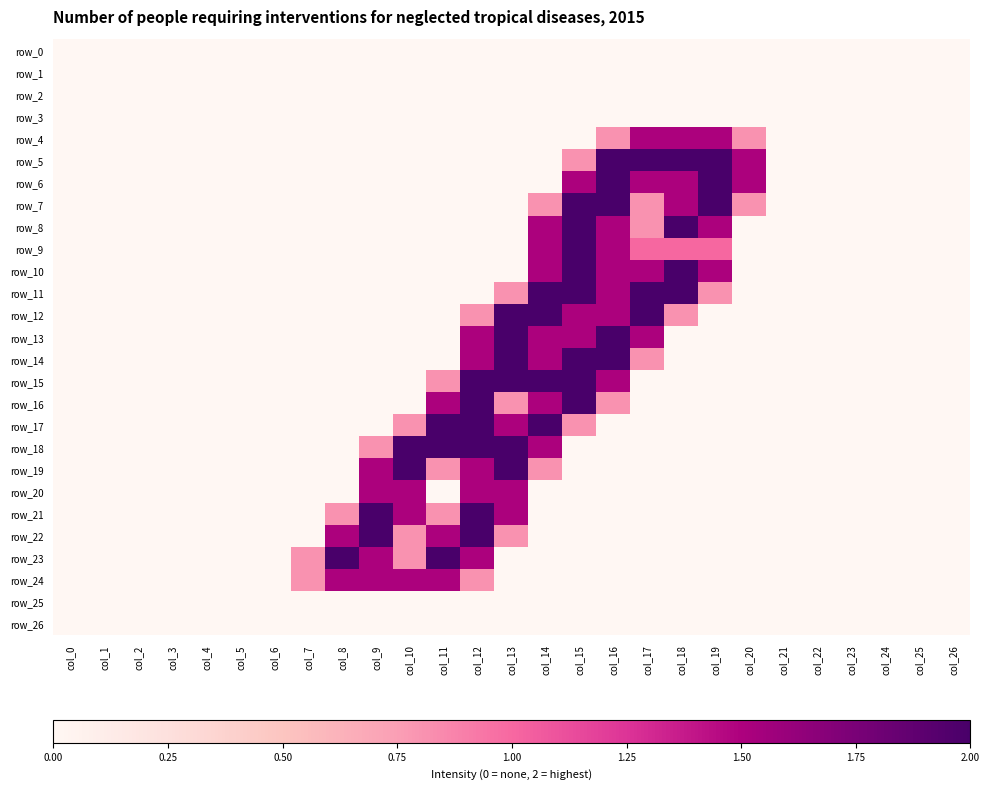

Reading left to right, what are all the values shown in this chart?

row_0: col_0=0.0	col_1=0.0	col_2=0.0	col_3=0.0	col_4=0.0	col_5=0.0	col_6=0.0	col_7=0.0	col_8=0.0	col_9=0.0	col_10=0.0	col_11=0.0	col_12=0.0	col_13=0.0	col_14=0.0	col_15=0.0	col_16=0.0	col_17=0.0	col_18=0.0	col_19=0.0	col_20=0.0	col_21=0.0	col_22=0.0	col_23=0.0	col_24=0.0	col_25=0.0	col_26=0.0
row_1: col_0=0.0	col_1=0.0	col_2=0.0	col_3=0.0	col_4=0.0	col_5=0.0	col_6=0.0	col_7=0.0	col_8=0.0	col_9=0.0	col_10=0.0	col_11=0.0	col_12=0.0	col_13=0.0	col_14=0.0	col_15=0.0	col_16=0.0	col_17=0.0	col_18=0.0	col_19=0.0	col_20=0.0	col_21=0.0	col_22=0.0	col_23=0.0	col_24=0.0	col_25=0.0	col_26=0.0
row_2: col_0=0.0	col_1=0.0	col_2=0.0	col_3=0.0	col_4=0.0	col_5=0.0	col_6=0.0	col_7=0.0	col_8=0.0	col_9=0.0	col_10=0.0	col_11=0.0	col_12=0.0	col_13=0.0	col_14=0.0	col_15=0.0	col_16=0.0	col_17=0.0	col_18=0.0	col_19=0.0	col_20=0.0	col_21=0.0	col_22=0.0	col_23=0.0	col_24=0.0	col_25=0.0	col_26=0.0
row_3: col_0=0.0	col_1=0.0	col_2=0.0	col_3=0.0	col_4=0.0	col_5=0.0	col_6=0.0	col_7=0.0	col_8=0.0	col_9=0.0	col_10=0.0	col_11=0.0	col_12=0.0	col_13=0.0	col_14=0.0	col_15=0.0	col_16=0.0	col_17=0.0	col_18=0.0	col_19=0.0	col_20=0.0	col_21=0.0	col_22=0.0	col_23=0.0	col_24=0.0	col_25=0.0	col_26=0.0
row_4: col_0=0.0	col_1=0.0	col_2=0.0	col_3=0.0	col_4=0.0	col_5=0.0	col_6=0.0	col_7=0.0	col_8=0.0	col_9=0.0	col_10=0.0	col_11=0.0	col_12=0.0	col_13=0.0	col_14=0.0	col_15=0.0	col_16=0.8	col_17=1.5	col_18=1.5	col_19=1.5	col_20=0.8	col_21=0.0	col_22=0.0	col_23=0.0	col_24=0.0	col_25=0.0	col_26=0.0
row_5: col_0=0.0	col_1=0.0	col_2=0.0	col_3=0.0	col_4=0.0	col_5=0.0	col_6=0.0	col_7=0.0	col_8=0.0	col_9=0.0	col_10=0.0	col_11=0.0	col_12=0.0	col_13=0.0	col_14=0.0	col_15=0.8	col_16=2.0	col_17=2.0	col_18=2.0	col_19=2.0	col_20=1.5	col_21=0.0	col_22=0.0	col_23=0.0	col_24=0.0	col_25=0.0	col_26=0.0
row_6: col_0=0.0	col_1=0.0	col_2=0.0	col_3=0.0	col_4=0.0	col_5=0.0	col_6=0.0	col_7=0.0	col_8=0.0	col_9=0.0	col_10=0.0	col_11=0.0	col_12=0.0	col_13=0.0	col_14=0.0	col_15=1.5	col_16=2.0	col_17=1.5	col_18=1.5	col_19=2.0	col_20=1.5	col_21=0.0	col_22=0.0	col_23=0.0	col_24=0.0	col_25=0.0	col_26=0.0
row_7: col_0=0.0	col_1=0.0	col_2=0.0	col_3=0.0	col_4=0.0	col_5=0.0	col_6=0.0	col_7=0.0	col_8=0.0	col_9=0.0	col_10=0.0	col_11=0.0	col_12=0.0	col_13=0.0	col_14=0.8	col_15=2.0	col_16=2.0	col_17=0.8	col_18=1.5	col_19=2.0	col_20=0.8	col_21=0.0	col_22=0.0	col_23=0.0	col_24=0.0	col_25=0.0	col_26=0.0
row_8: col_0=0.0	col_1=0.0	col_2=0.0	col_3=0.0	col_4=0.0	col_5=0.0	col_6=0.0	col_7=0.0	col_8=0.0	col_9=0.0	col_10=0.0	col_11=0.0	col_12=0.0	col_13=0.0	col_14=1.5	col_15=2.0	col_16=1.5	col_17=0.8	col_18=2.0	col_19=1.5	col_20=0.0	col_21=0.0	col_22=0.0	col_23=0.0	col_24=0.0	col_25=0.0	col_26=0.0
row_9: col_0=0.0	col_1=0.0	col_2=0.0	col_3=0.0	col_4=0.0	col_5=0.0	col_6=0.0	col_7=0.0	col_8=0.0	col_9=0.0	col_10=0.0	col_11=0.0	col_12=0.0	col_13=0.0	col_14=1.5	col_15=2.0	col_16=1.5	col_17=1.0	col_18=1.0	col_19=1.0	col_20=0.0	col_21=0.0	col_22=0.0	col_23=0.0	col_24=0.0	col_25=0.0	col_26=0.0
row_10: col_0=0.0	col_1=0.0	col_2=0.0	col_3=0.0	col_4=0.0	col_5=0.0	col_6=0.0	col_7=0.0	col_8=0.0	col_9=0.0	col_10=0.0	col_11=0.0	col_12=0.0	col_13=0.0	col_14=1.5	col_15=2.0	col_16=1.5	col_17=1.5	col_18=2.0	col_19=1.5	col_20=0.0	col_21=0.0	col_22=0.0	col_23=0.0	col_24=0.0	col_25=0.0	col_26=0.0
row_11: col_0=0.0	col_1=0.0	col_2=0.0	col_3=0.0	col_4=0.0	col_5=0.0	col_6=0.0	col_7=0.0	col_8=0.0	col_9=0.0	col_10=0.0	col_11=0.0	col_12=0.0	col_13=0.8	col_14=2.0	col_15=2.0	col_16=1.5	col_17=2.0	col_18=2.0	col_19=0.8	col_20=0.0	col_21=0.0	col_22=0.0	col_23=0.0	col_24=0.0	col_25=0.0	col_26=0.0
row_12: col_0=0.0	col_1=0.0	col_2=0.0	col_3=0.0	col_4=0.0	col_5=0.0	col_6=0.0	col_7=0.0	col_8=0.0	col_9=0.0	col_10=0.0	col_11=0.0	col_12=0.8	col_13=2.0	col_14=2.0	col_15=1.5	col_16=1.5	col_17=2.0	col_18=0.8	col_19=0.0	col_20=0.0	col_21=0.0	col_22=0.0	col_23=0.0	col_24=0.0	col_25=0.0	col_26=0.0
row_13: col_0=0.0	col_1=0.0	col_2=0.0	col_3=0.0	col_4=0.0	col_5=0.0	col_6=0.0	col_7=0.0	col_8=0.0	col_9=0.0	col_10=0.0	col_11=0.0	col_12=1.5	col_13=2.0	col_14=1.5	col_15=1.5	col_16=2.0	col_17=1.5	col_18=0.0	col_19=0.0	col_20=0.0	col_21=0.0	col_22=0.0	col_23=0.0	col_24=0.0	col_25=0.0	col_26=0.0
row_14: col_0=0.0	col_1=0.0	col_2=0.0	col_3=0.0	col_4=0.0	col_5=0.0	col_6=0.0	col_7=0.0	col_8=0.0	col_9=0.0	col_10=0.0	col_11=0.0	col_12=1.5	col_13=2.0	col_14=1.5	col_15=2.0	col_16=2.0	col_17=0.8	col_18=0.0	col_19=0.0	col_20=0.0	col_21=0.0	col_22=0.0	col_23=0.0	col_24=0.0	col_25=0.0	col_26=0.0
row_15: col_0=0.0	col_1=0.0	col_2=0.0	col_3=0.0	col_4=0.0	col_5=0.0	col_6=0.0	col_7=0.0	col_8=0.0	col_9=0.0	col_10=0.0	col_11=0.8	col_12=2.0	col_13=2.0	col_14=2.0	col_15=2.0	col_16=1.5	col_17=0.0	col_18=0.0	col_19=0.0	col_20=0.0	col_21=0.0	col_22=0.0	col_23=0.0	col_24=0.0	col_25=0.0	col_26=0.0
row_16: col_0=0.0	col_1=0.0	col_2=0.0	col_3=0.0	col_4=0.0	col_5=0.0	col_6=0.0	col_7=0.0	col_8=0.0	col_9=0.0	col_10=0.0	col_11=1.5	col_12=2.0	col_13=0.8	col_14=1.5	col_15=2.0	col_16=0.8	col_17=0.0	col_18=0.0	col_19=0.0	col_20=0.0	col_21=0.0	col_22=0.0	col_23=0.0	col_24=0.0	col_25=0.0	col_26=0.0
row_17: col_0=0.0	col_1=0.0	col_2=0.0	col_3=0.0	col_4=0.0	col_5=0.0	col_6=0.0	col_7=0.0	col_8=0.0	col_9=0.0	col_10=0.8	col_11=2.0	col_12=2.0	col_13=1.5	col_14=2.0	col_15=0.8	col_16=0.0	col_17=0.0	col_18=0.0	col_19=0.0	col_20=0.0	col_21=0.0	col_22=0.0	col_23=0.0	col_24=0.0	col_25=0.0	col_26=0.0
row_18: col_0=0.0	col_1=0.0	col_2=0.0	col_3=0.0	col_4=0.0	col_5=0.0	col_6=0.0	col_7=0.0	col_8=0.0	col_9=0.8	col_10=2.0	col_11=2.0	col_12=2.0	col_13=2.0	col_14=1.5	col_15=0.0	col_16=0.0	col_17=0.0	col_18=0.0	col_19=0.0	col_20=0.0	col_21=0.0	col_22=0.0	col_23=0.0	col_24=0.0	col_25=0.0	col_26=0.0
row_19: col_0=0.0	col_1=0.0	col_2=0.0	col_3=0.0	col_4=0.0	col_5=0.0	col_6=0.0	col_7=0.0	col_8=0.0	col_9=1.5	col_10=2.0	col_11=0.8	col_12=1.5	col_13=2.0	col_14=0.8	col_15=0.0	col_16=0.0	col_17=0.0	col_18=0.0	col_19=0.0	col_20=0.0	col_21=0.0	col_22=0.0	col_23=0.0	col_24=0.0	col_25=0.0	col_26=0.0
row_20: col_0=0.0	col_1=0.0	col_2=0.0	col_3=0.0	col_4=0.0	col_5=0.0	col_6=0.0	col_7=0.0	col_8=0.0	col_9=1.5	col_10=1.5	col_11=0.0	col_12=1.5	col_13=1.5	col_14=0.0	col_15=0.0	col_16=0.0	col_17=0.0	col_18=0.0	col_19=0.0	col_20=0.0	col_21=0.0	col_22=0.0	col_23=0.0	col_24=0.0	col_25=0.0	col_26=0.0
row_21: col_0=0.0	col_1=0.0	col_2=0.0	col_3=0.0	col_4=0.0	col_5=0.0	col_6=0.0	col_7=0.0	col_8=0.8	col_9=2.0	col_10=1.5	col_11=0.8	col_12=2.0	col_13=1.5	col_14=0.0	col_15=0.0	col_16=0.0	col_17=0.0	col_18=0.0	col_19=0.0	col_20=0.0	col_21=0.0	col_22=0.0	col_23=0.0	col_24=0.0	col_25=0.0	col_26=0.0
row_22: col_0=0.0	col_1=0.0	col_2=0.0	col_3=0.0	col_4=0.0	col_5=0.0	col_6=0.0	col_7=0.0	col_8=1.5	col_9=2.0	col_10=0.8	col_11=1.5	col_12=2.0	col_13=0.8	col_14=0.0	col_15=0.0	col_16=0.0	col_17=0.0	col_18=0.0	col_19=0.0	col_20=0.0	col_21=0.0	col_22=0.0	col_23=0.0	col_24=0.0	col_25=0.0	col_26=0.0
row_23: col_0=0.0	col_1=0.0	col_2=0.0	col_3=0.0	col_4=0.0	col_5=0.0	col_6=0.0	col_7=0.8	col_8=2.0	col_9=1.5	col_10=0.8	col_11=2.0	col_12=1.5	col_13=0.0	col_14=0.0	col_15=0.0	col_16=0.0	col_17=0.0	col_18=0.0	col_19=0.0	col_20=0.0	col_21=0.0	col_22=0.0	col_23=0.0	col_24=0.0	col_25=0.0	col_26=0.0
row_24: col_0=0.0	col_1=0.0	col_2=0.0	col_3=0.0	col_4=0.0	col_5=0.0	col_6=0.0	col_7=0.8	col_8=1.5	col_9=1.5	col_10=1.5	col_11=1.5	col_12=0.8	col_13=0.0	col_14=0.0	col_15=0.0	col_16=0.0	col_17=0.0	col_18=0.0	col_19=0.0	col_20=0.0	col_21=0.0	col_22=0.0	col_23=0.0	col_24=0.0	col_25=0.0	col_26=0.0
row_25: col_0=0.0	col_1=0.0	col_2=0.0	col_3=0.0	col_4=0.0	col_5=0.0	col_6=0.0	col_7=0.0	col_8=0.0	col_9=0.0	col_10=0.0	col_11=0.0	col_12=0.0	col_13=0.0	col_14=0.0	col_15=0.0	col_16=0.0	col_17=0.0	col_18=0.0	col_19=0.0	col_20=0.0	col_21=0.0	col_22=0.0	col_23=0.0	col_24=0.0	col_25=0.0	col_26=0.0
row_26: col_0=0.0	col_1=0.0	col_2=0.0	col_3=0.0	col_4=0.0	col_5=0.0	col_6=0.0	col_7=0.0	col_8=0.0	col_9=0.0	col_10=0.0	col_11=0.0	col_12=0.0	col_13=0.0	col_14=0.0	col_15=0.0	col_16=0.0	col_17=0.0	col_18=0.0	col_19=0.0	col_20=0.0	col_21=0.0	col_22=0.0	col_23=0.0	col_24=0.0	col_25=0.0	col_26=0.0